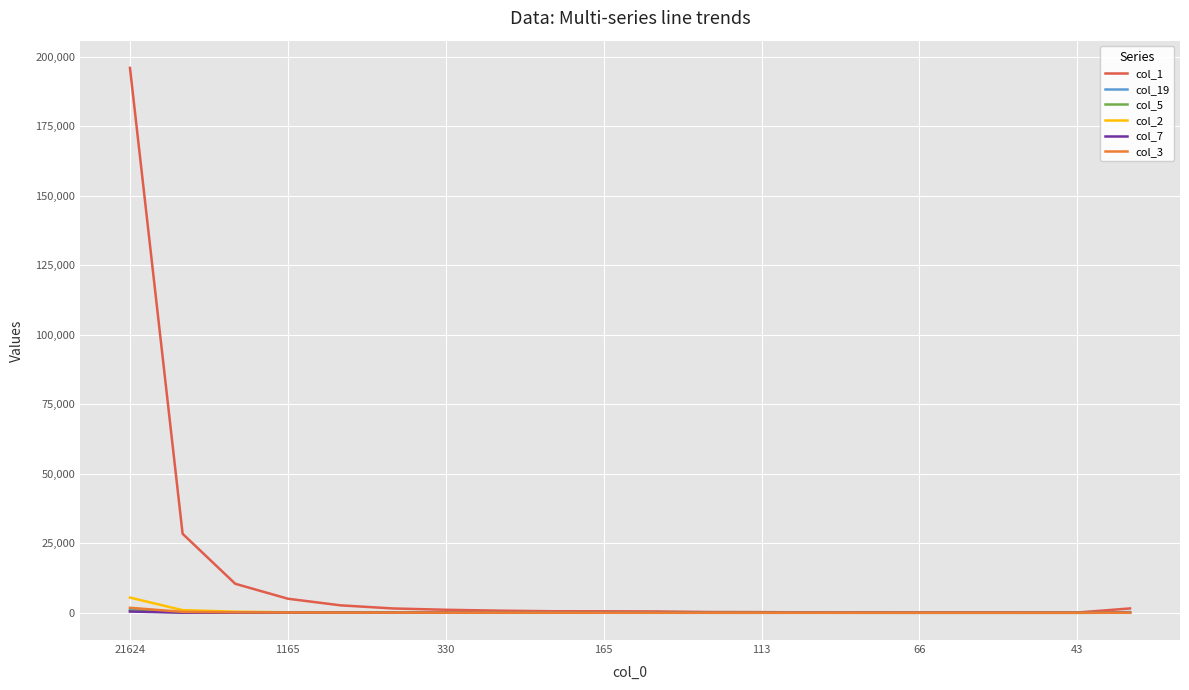

Which series has the largest total across all categories?

col_1